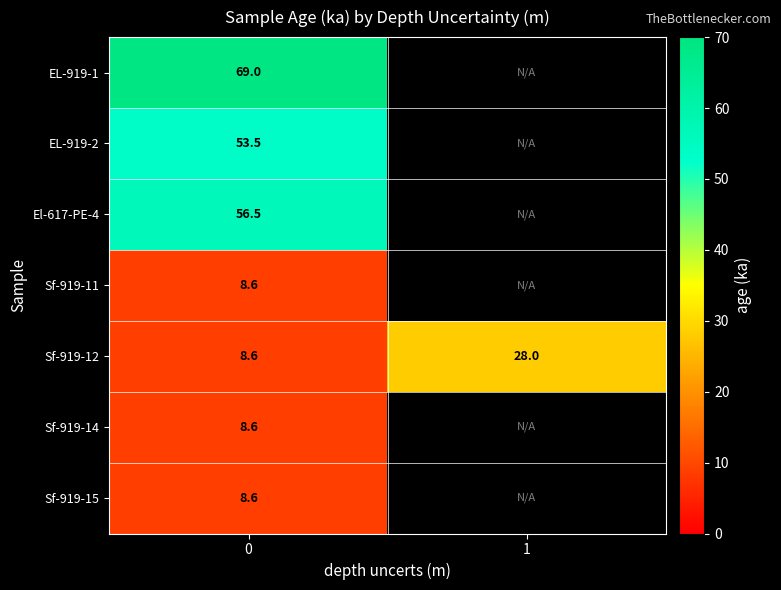

How many data points does each series have?

2